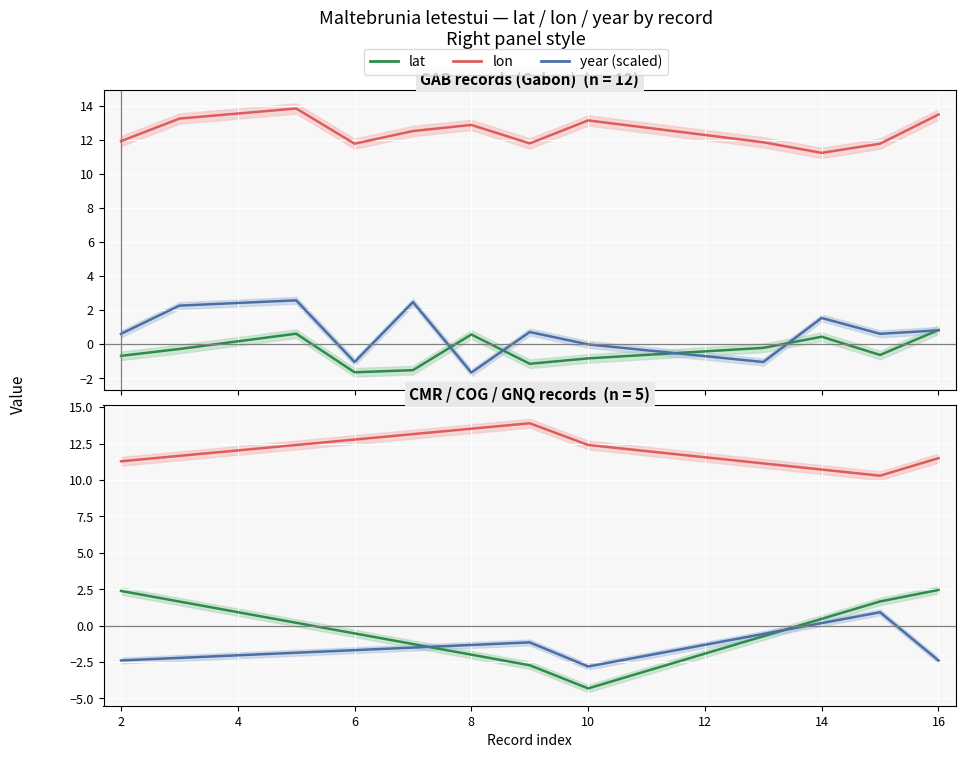

How many data points in lat are less than 1?

2